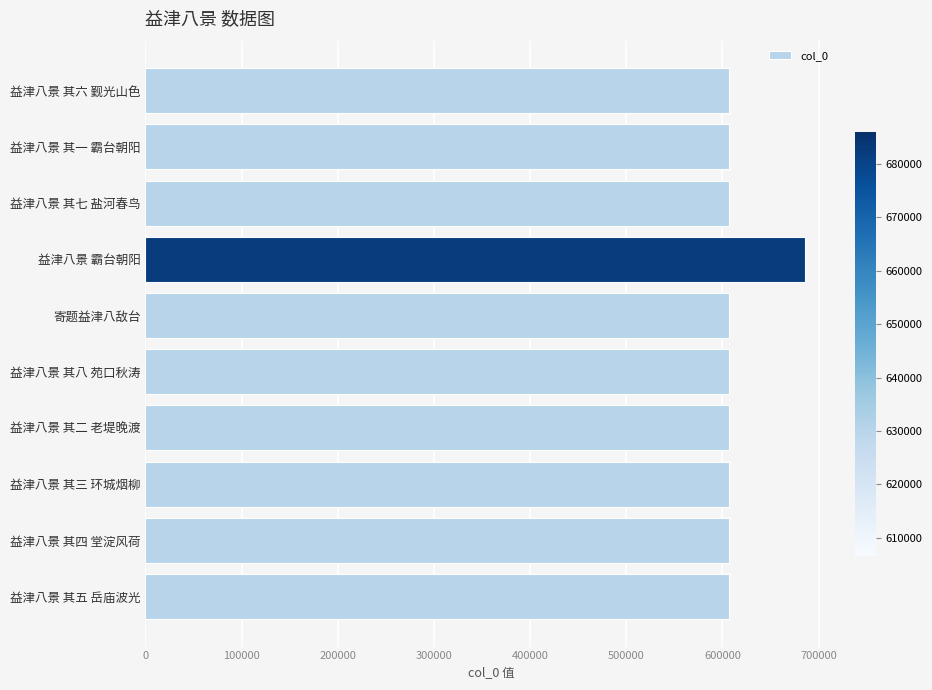

What is the label of the 1st bar from the top?

益津八景 其六 觐光山色